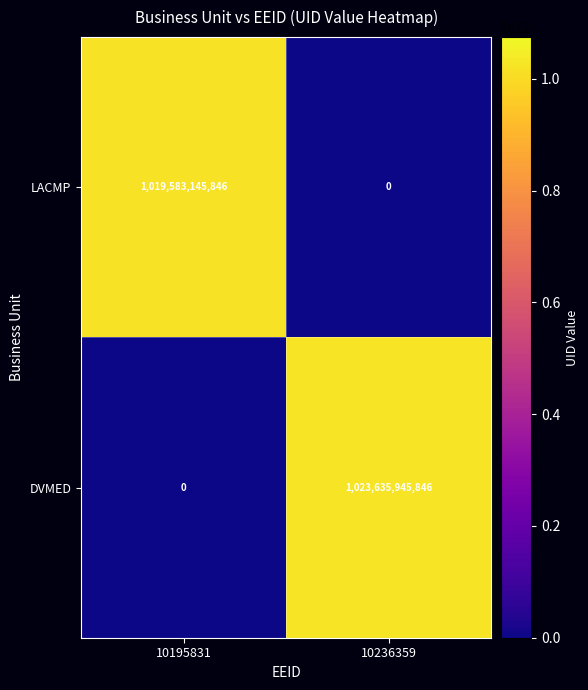

How many values in the LACMP series are below 1019583145846?

1